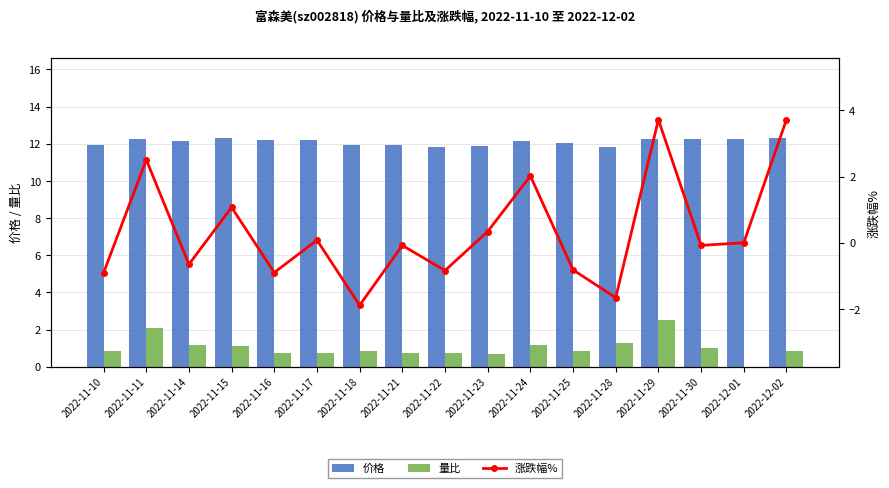

What are all the series names shown in the legend?

价格, 量比, 涨跌幅%